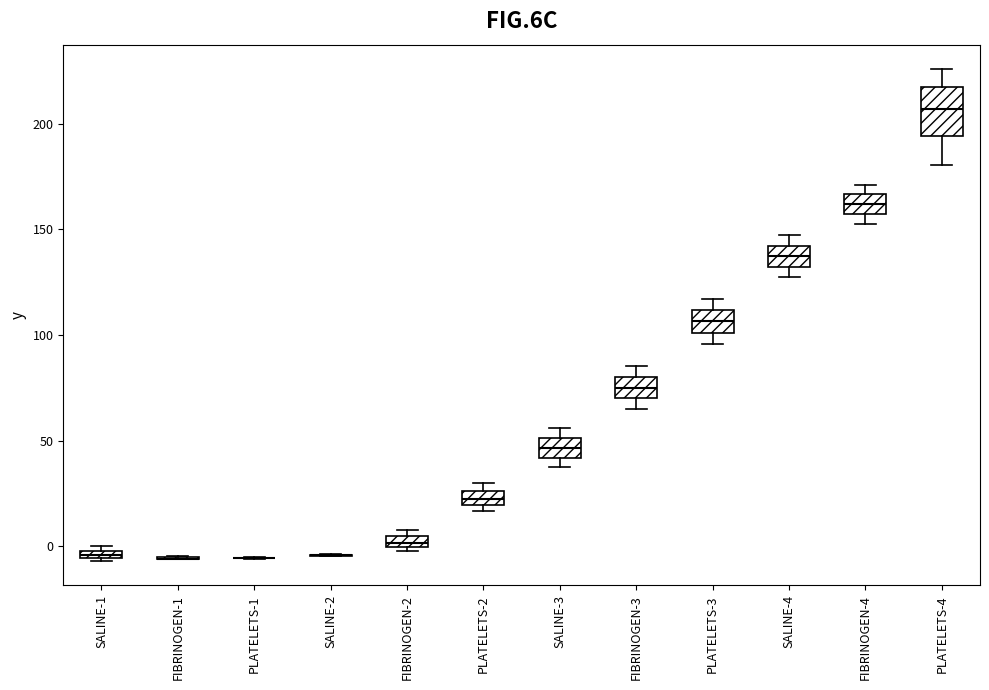

Comparing the boxes themselves (not the whiskers), which one is the tallest?

PLATELETS-4